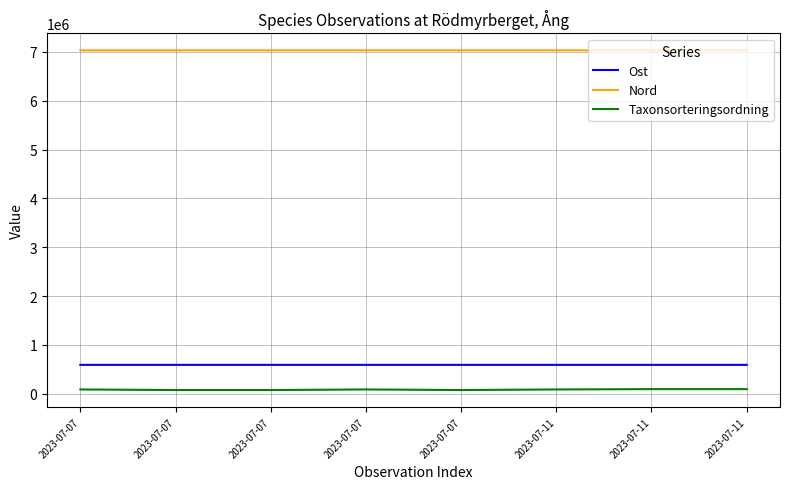

How many categories are shown in the chart?

8